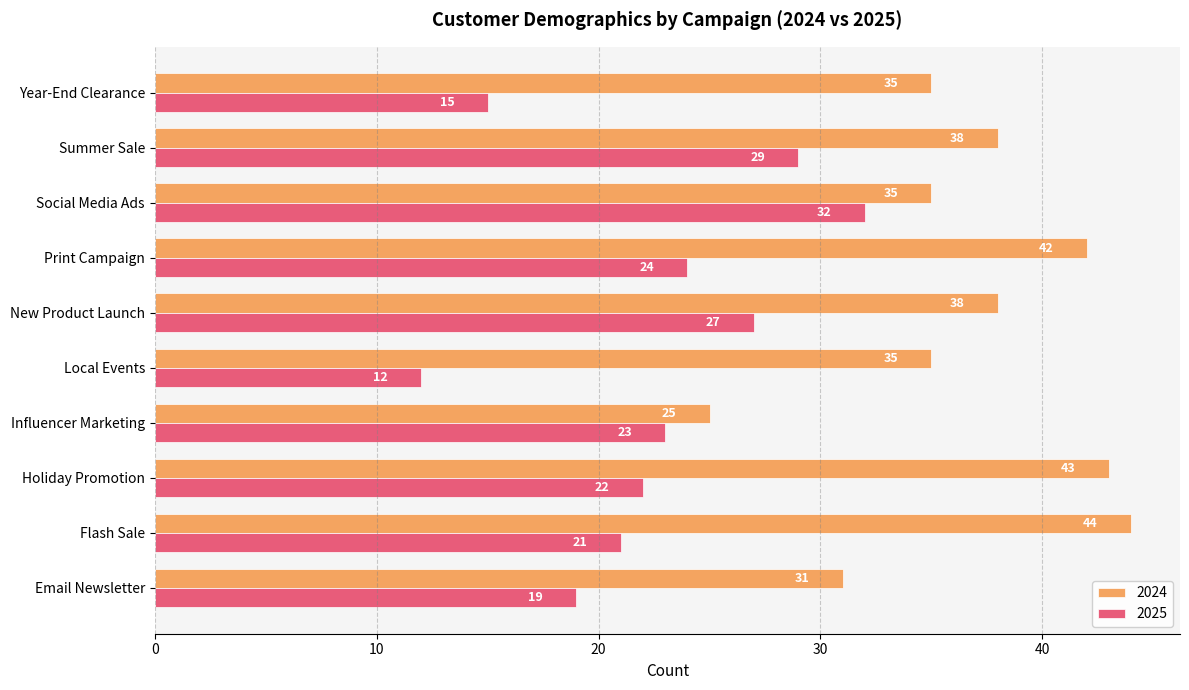

What are all the series names shown in the legend?

2024, 2025